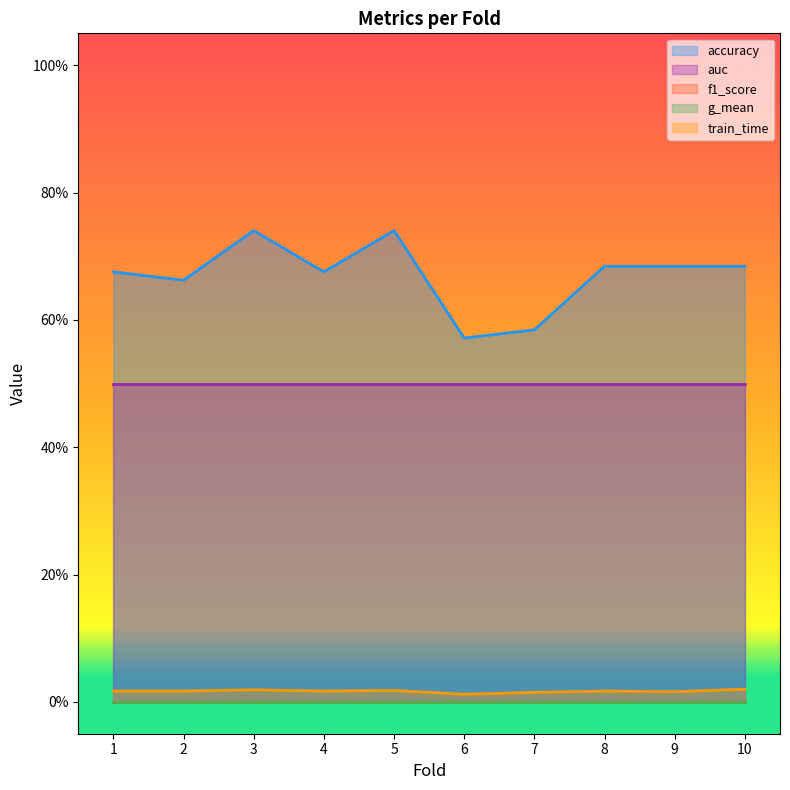

Is it true that g_mean equals 0.0 at 2?

True